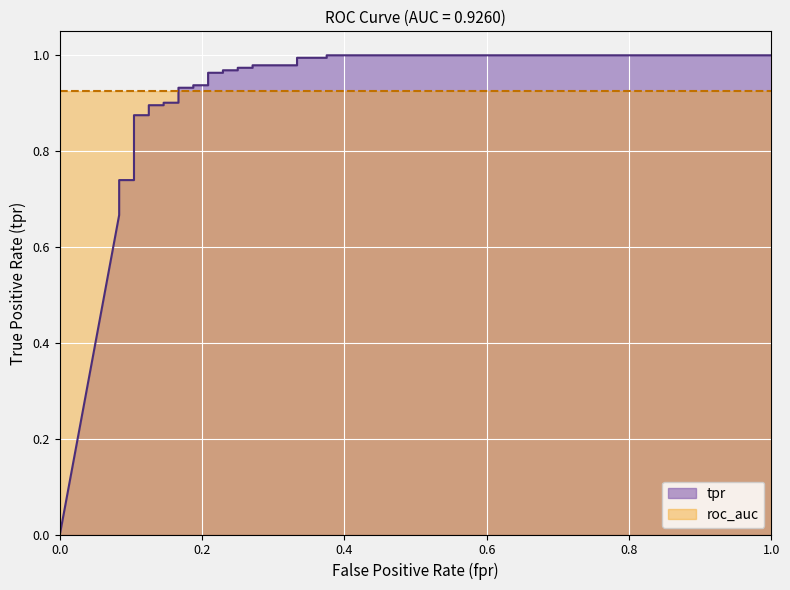

Reading left to right, list all the values displayed in this chart.

0.0	0.7	0.7	0.7	0.7	0.7	0.8	0.8	0.8	0.8	0.9	0.9	0.9	0.9	0.9	0.9	0.9	0.9	0.9	0.9	1.0	1.0	1.0	1.0	1.0	1.0	1.0	1.0	1.0	1.0	1.0	1.0